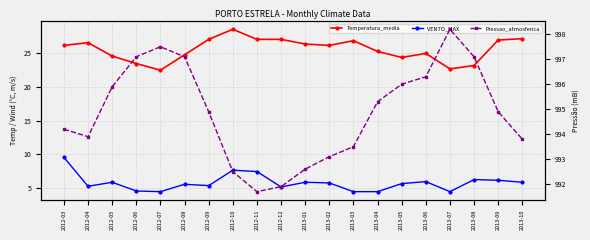

How many data points in Pressao_atmosferica are less than 994?

8